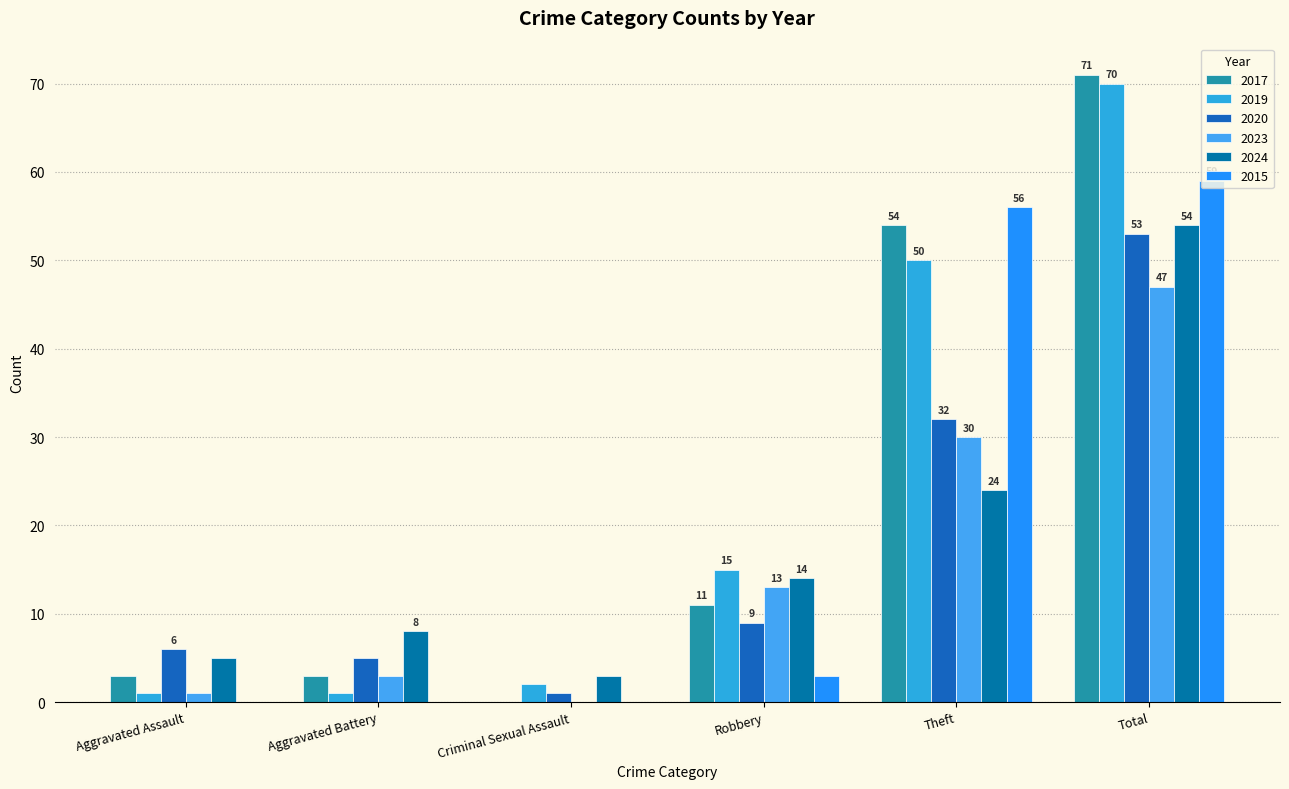

Are the bars horizontal?

No